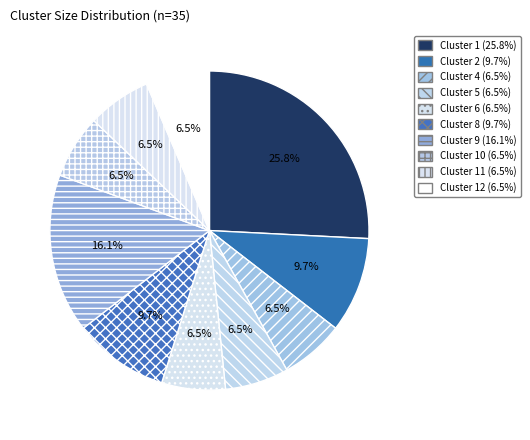

How many segments does this pie chart have?

10